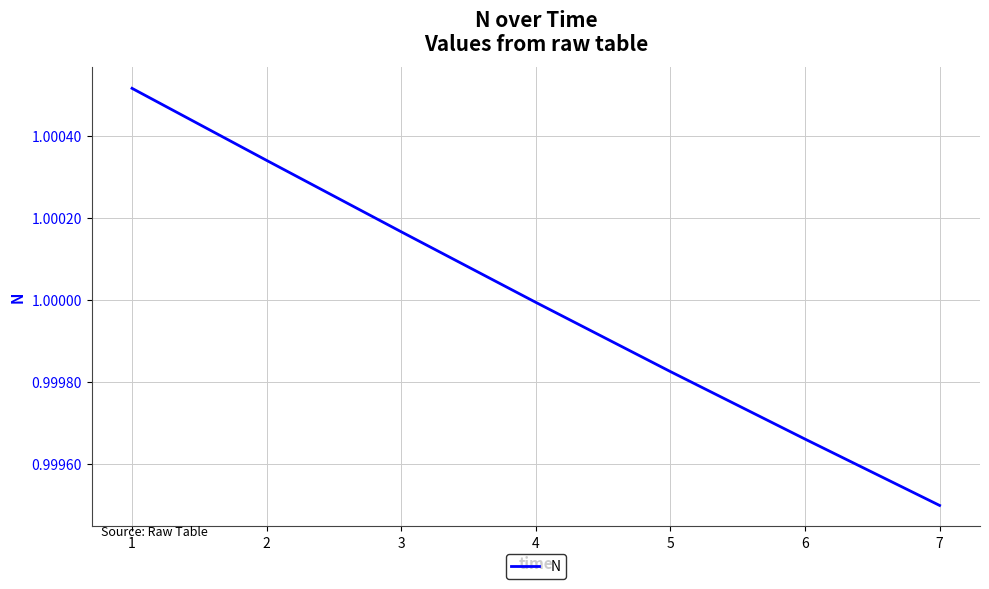

Which label corresponds to the smallest value in the chart?

7